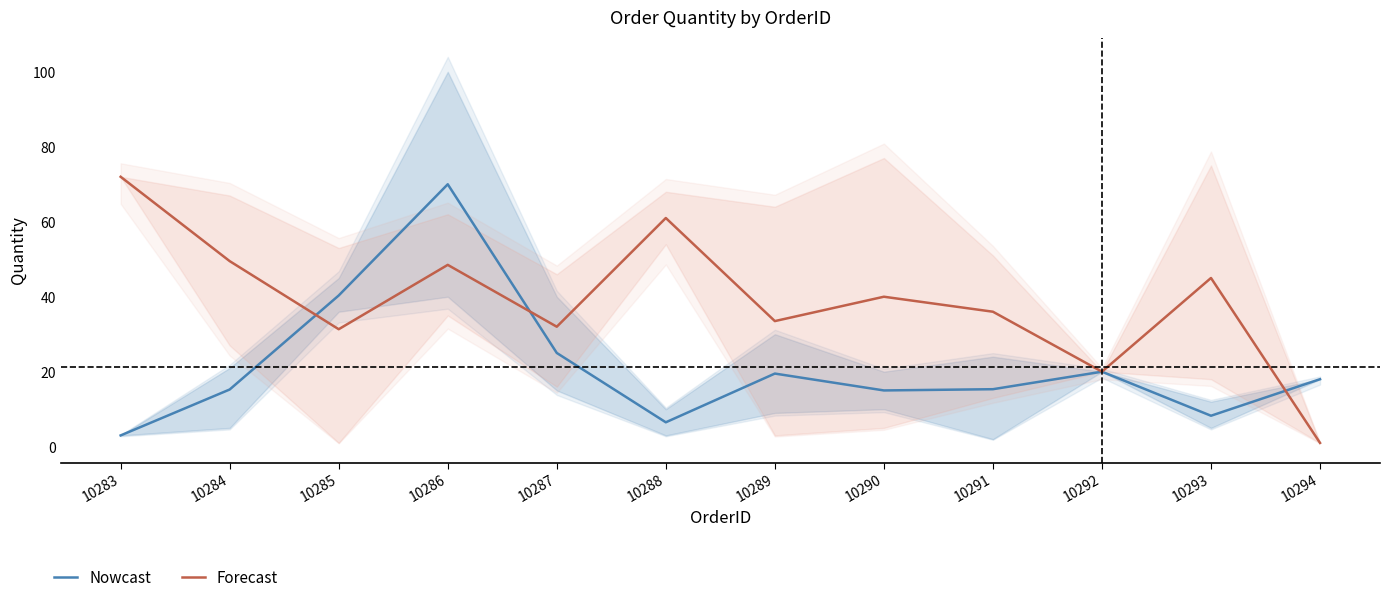

List the series in order of their peak value, lowest first.

Nowcast, Forecast